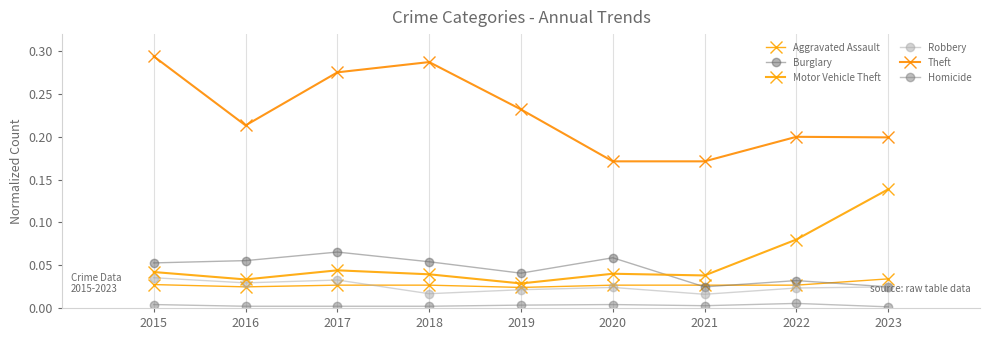

At which category does Homicide reach its first local valley?

2021